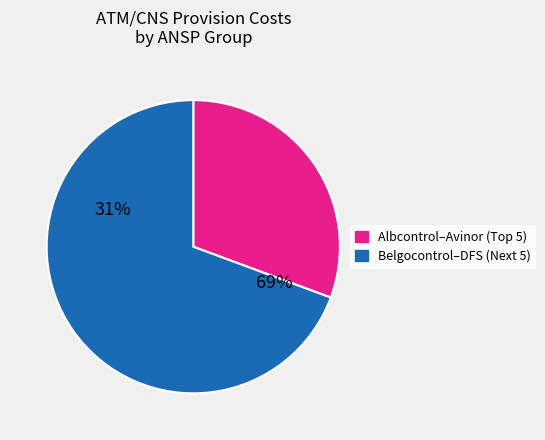

Which slice is the largest?

DFS